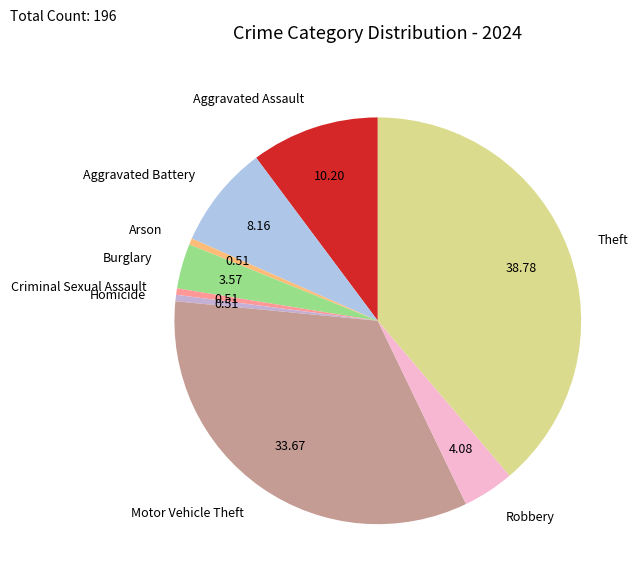

Combined, do Motor Vehicle Theft and Aggravated Assault account for over 50%?

No